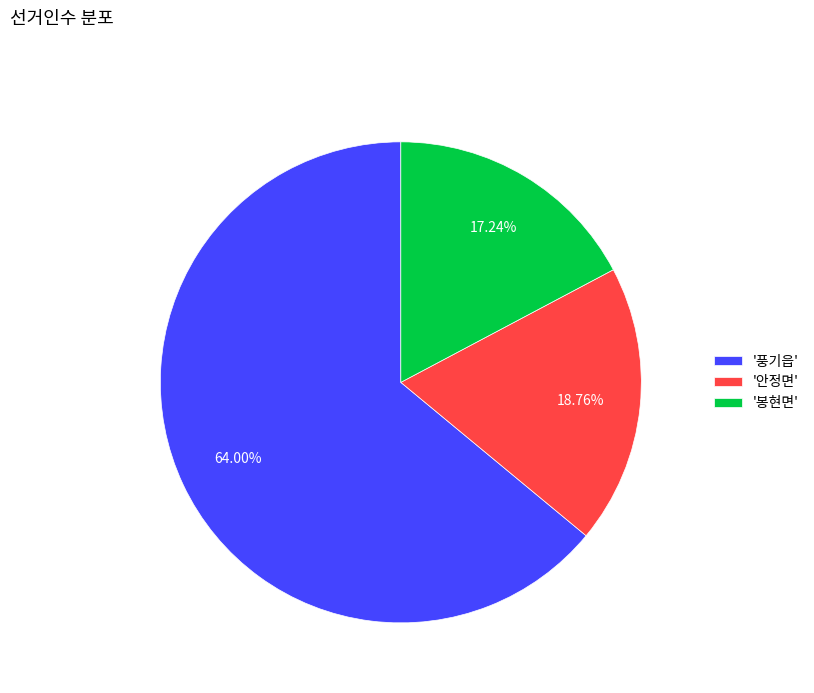

Which slice is the largest?

'풍기읍'